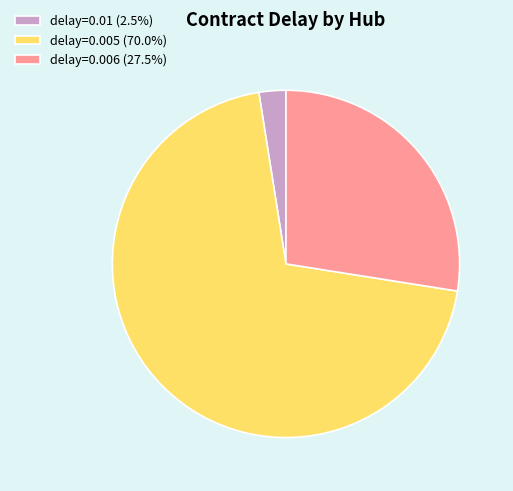

Is delay=0.005 (70.0%) the majority of the pie?

Yes